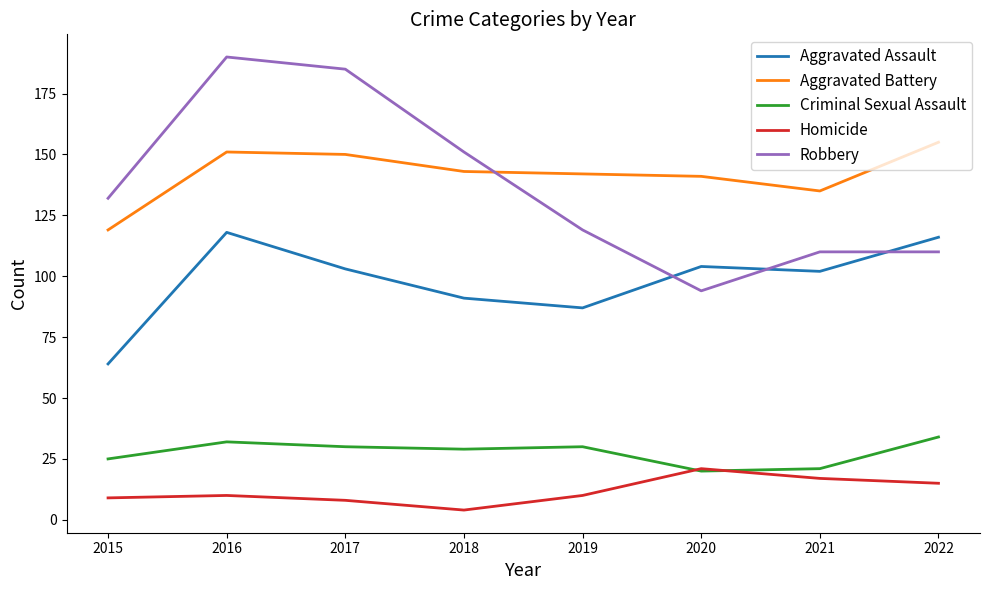

Reading left to right, transcribe all the data shown in this chart.

Aggravated Assault: 2015=64	2016=118	2017=103	2018=91	2019=87	2020=104	2021=102	2022=116
Aggravated Battery: 2015=119	2016=151	2017=150	2018=143	2019=142	2020=141	2021=135	2022=155
Criminal Sexual Assault: 2015=25	2016=32	2017=30	2018=29	2019=30	2020=20	2021=21	2022=34
Homicide: 2015=9	2016=10	2017=8	2018=4	2019=10	2020=21	2021=17	2022=15
Robbery: 2015=132	2016=190	2017=185	2018=151	2019=119	2020=94	2021=110	2022=110